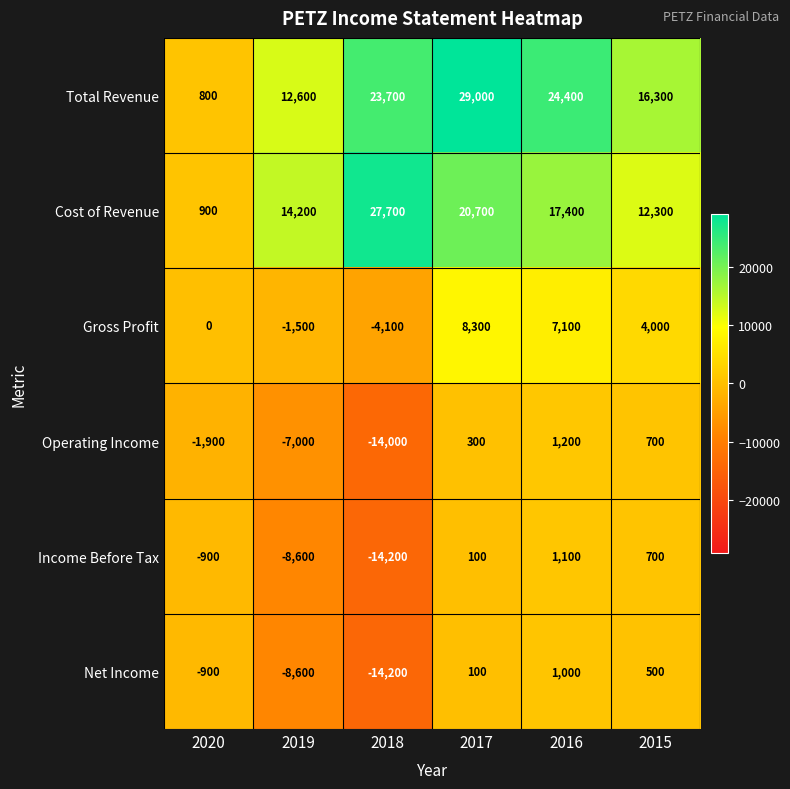

What is the total value across all series at 2016?

52200